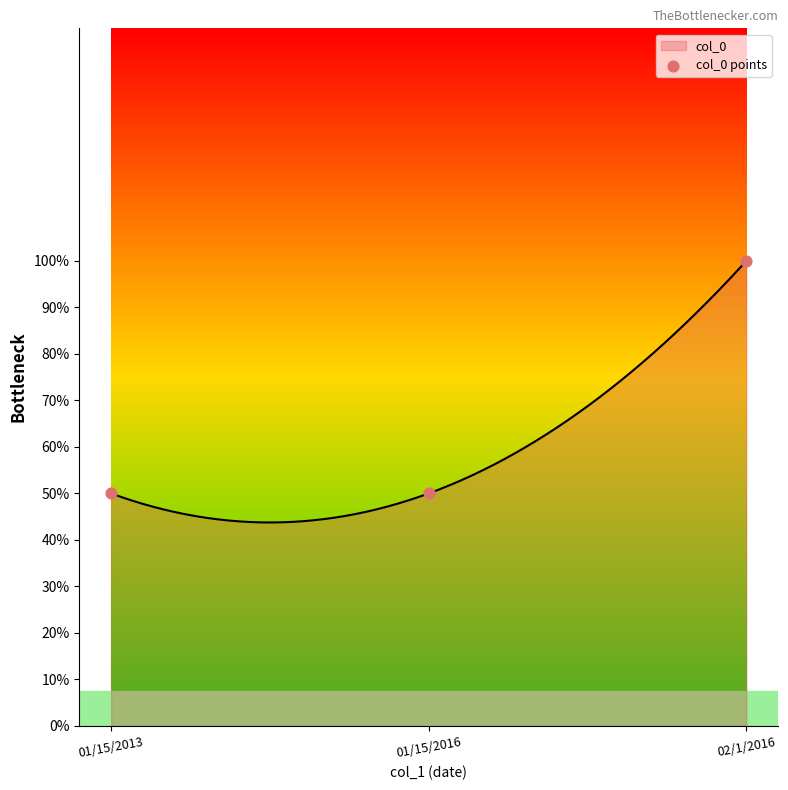

Approximately how many times larger is the value at 01/15/2016 compared to 01/15/2013?

1.0